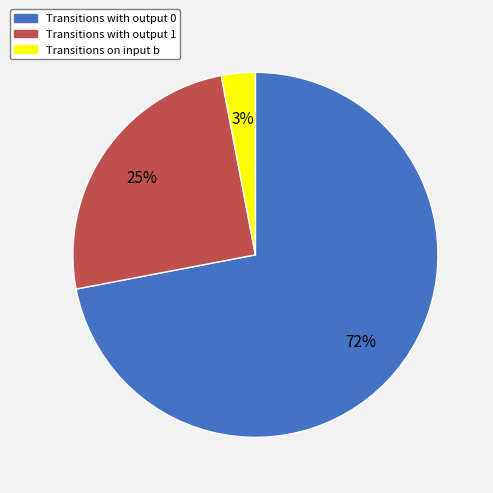

Which category has the biggest portion of the pie?

Transitions with output 0